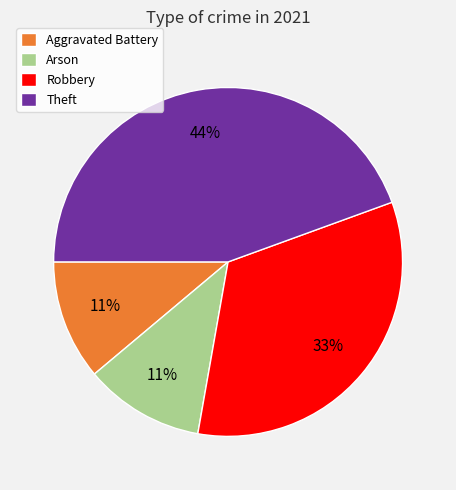

To the nearest percent, what portion does Robbery represent?

33%